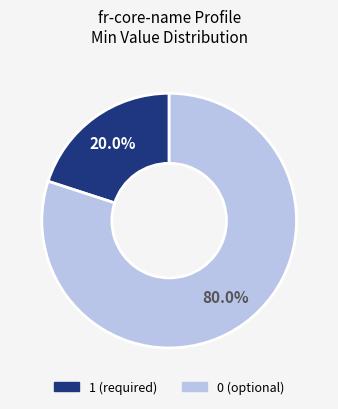

Is there a majority slice in this chart?

Yes